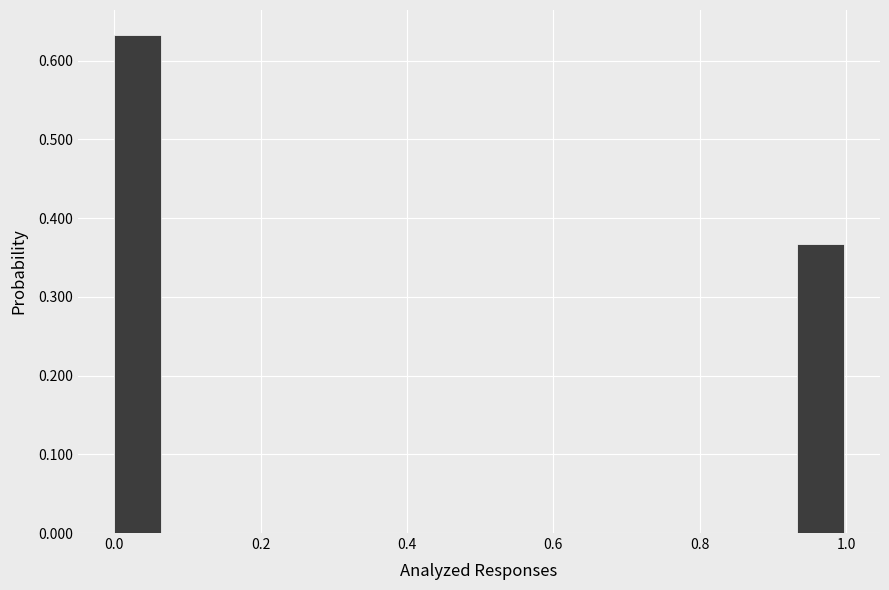

Read against the x-axis, roughly where is the centre of the tallest bar?

0.04